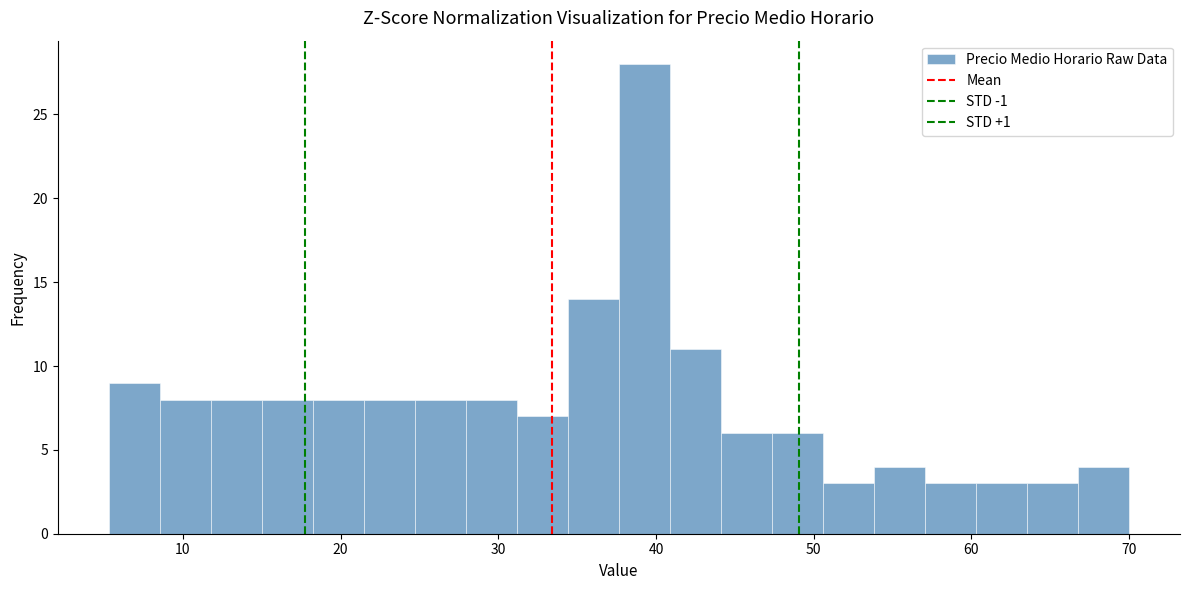

Around what value on the x-axis is the tallest bar? Give the approximate position of its centre, as read against the axis.

39